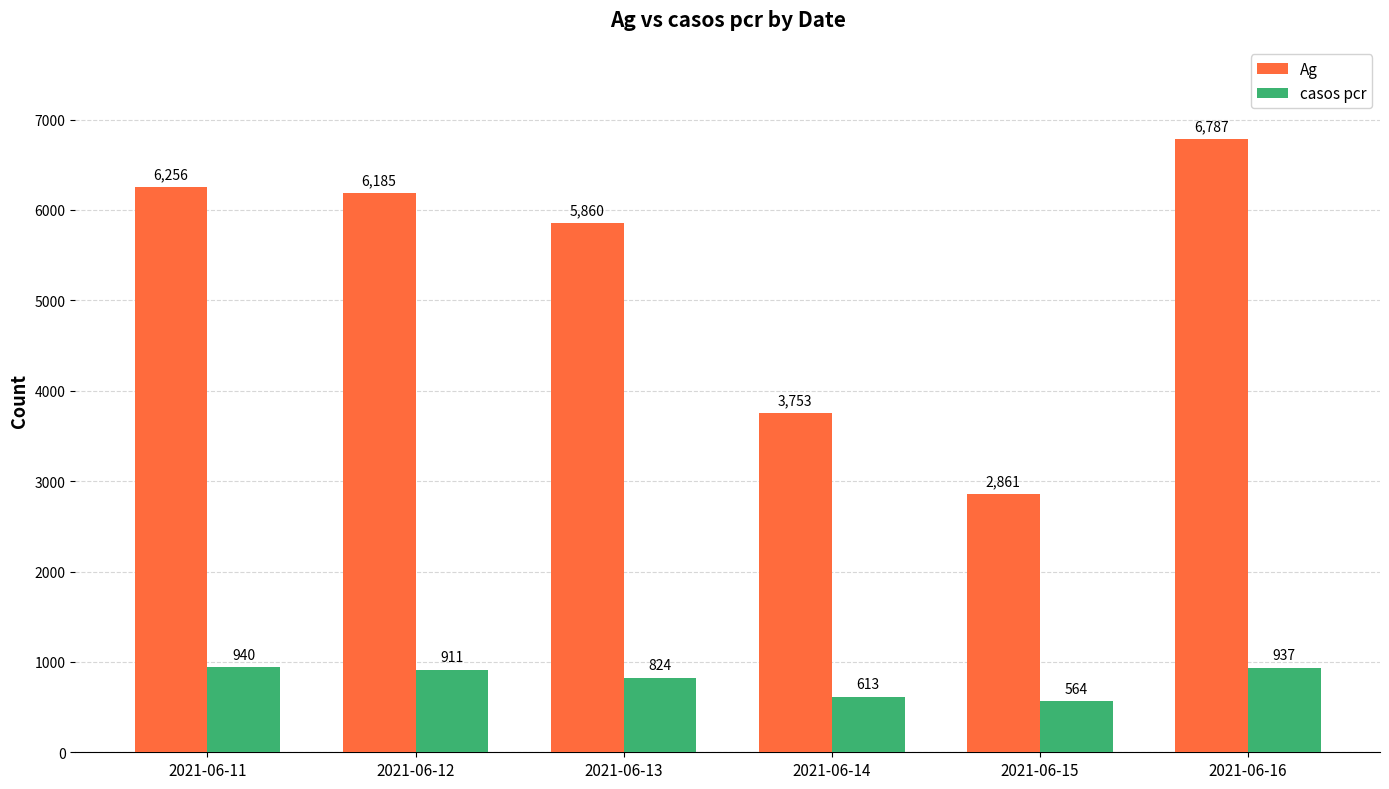

Reading left to right, what are all the values shown in this chart?

Ag: 6256	6185	5860	3753	2861	6787
casos pcr: 940	911	824	613	564	937